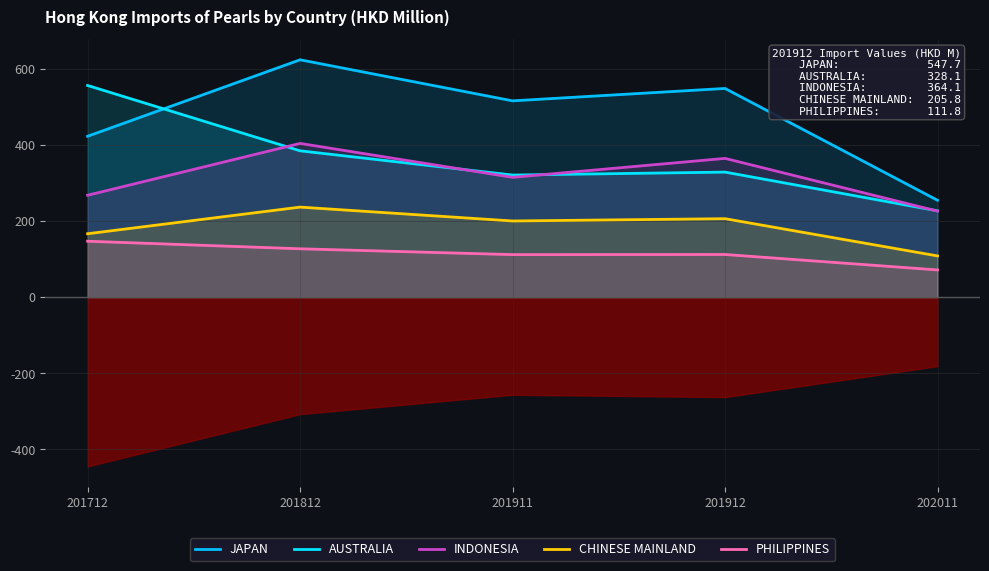

Where does the JAPAN series first go above 515?

201812